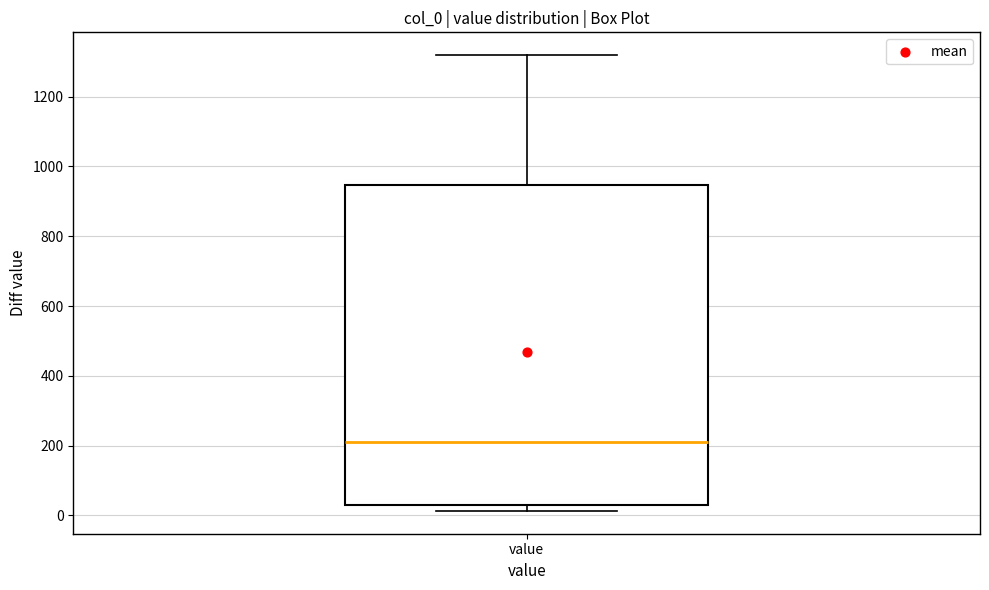

Where does the median line of the box for value sit on the y-axis? The values are not printed on the chart, so give them approximately, as read against the axis.

220